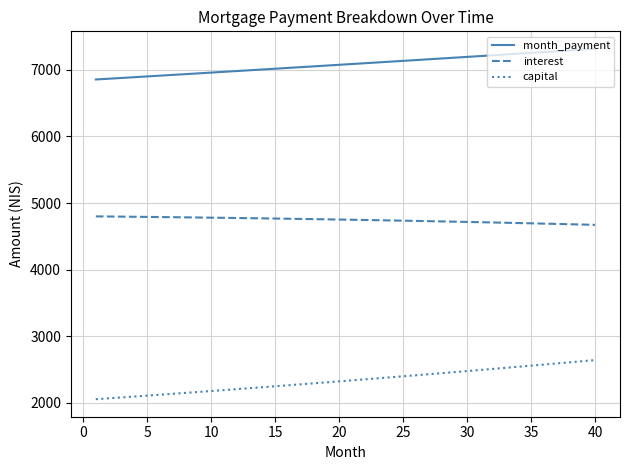

Which series has the largest range (max minus min)?

capital